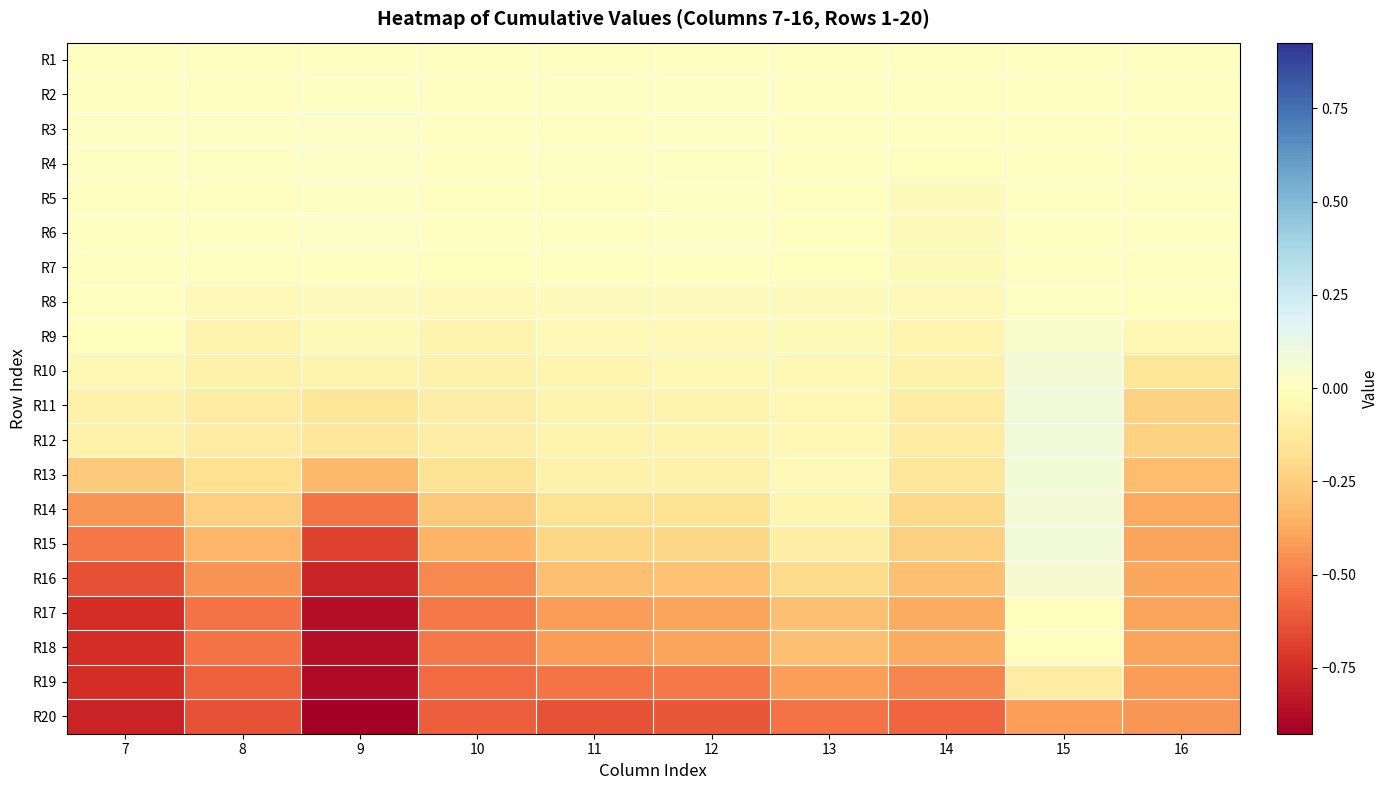

What is the spread (max minus min) of values at 14?

0.6